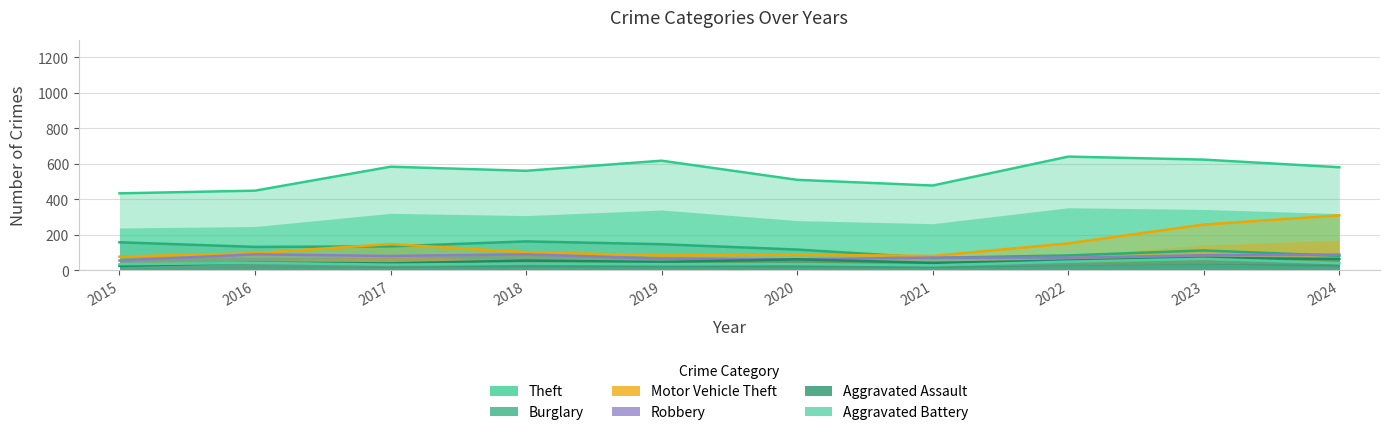

True or false: Aggravated Battery has more than 1 interior local peaks.

True